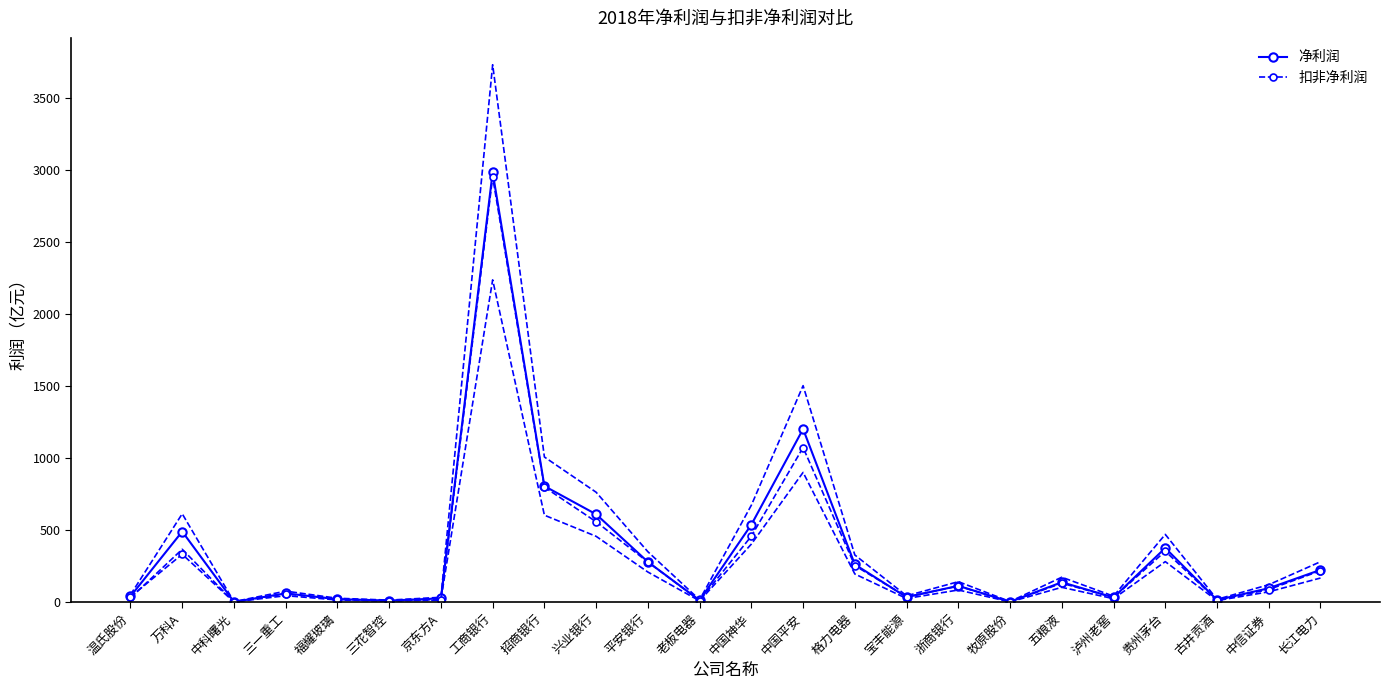

Which category has the lowest value in the 净利润 series?

中科曙光